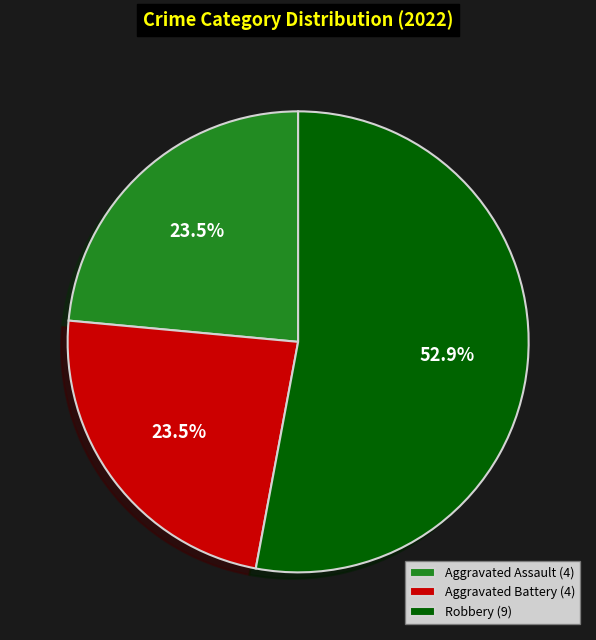

What is the total percentage of Robbery (9) and Aggravated Assault (4)?

76.5%